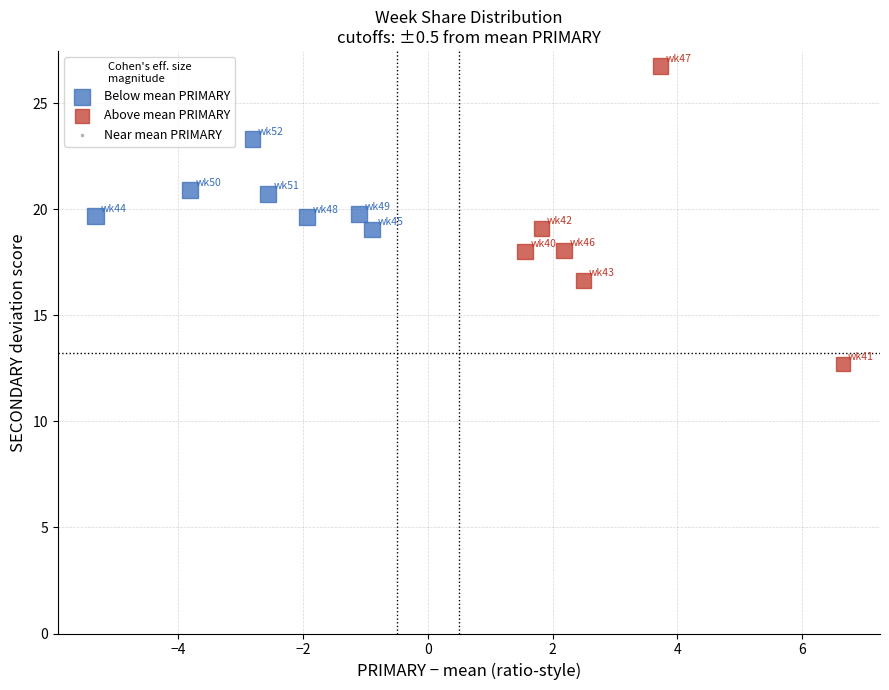

Which series contains the highest Y value?

Above mean PRIMARY